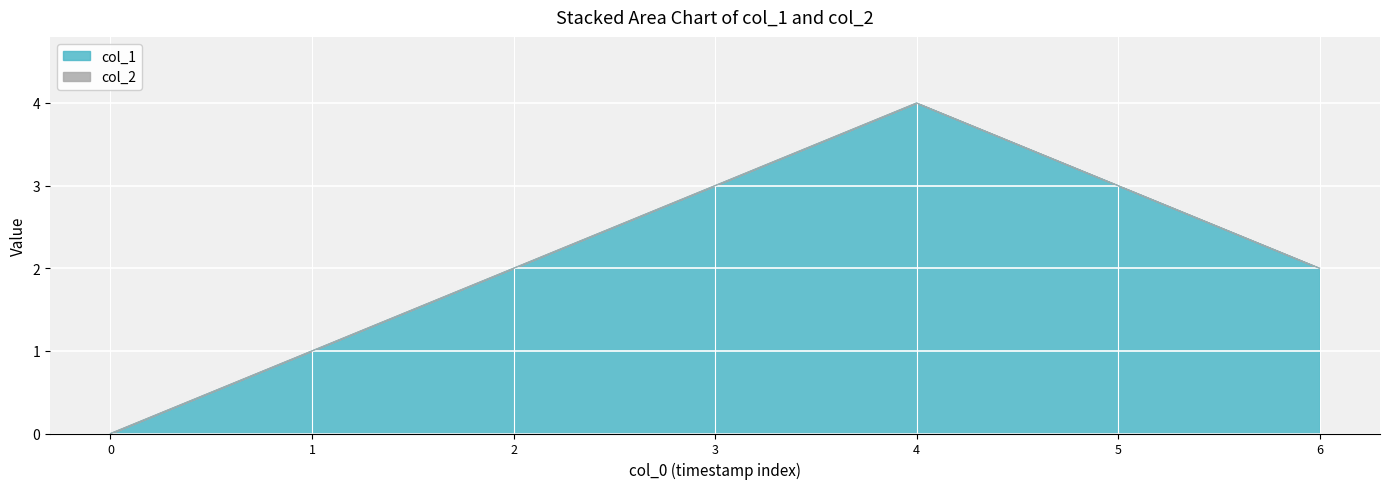

Is it true that col_1 equals 2 at 6?

True